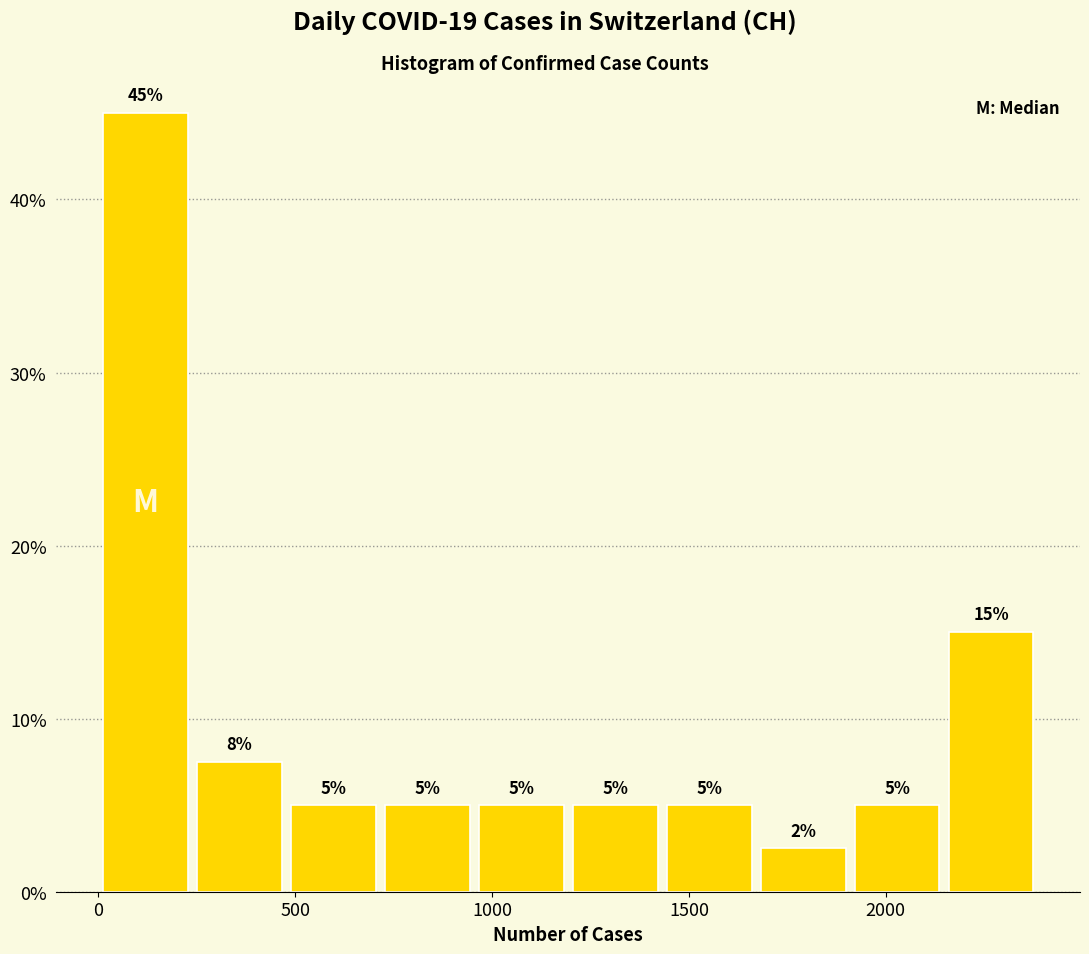

Which range on the x-axis has the tallest bar?

0 to 250